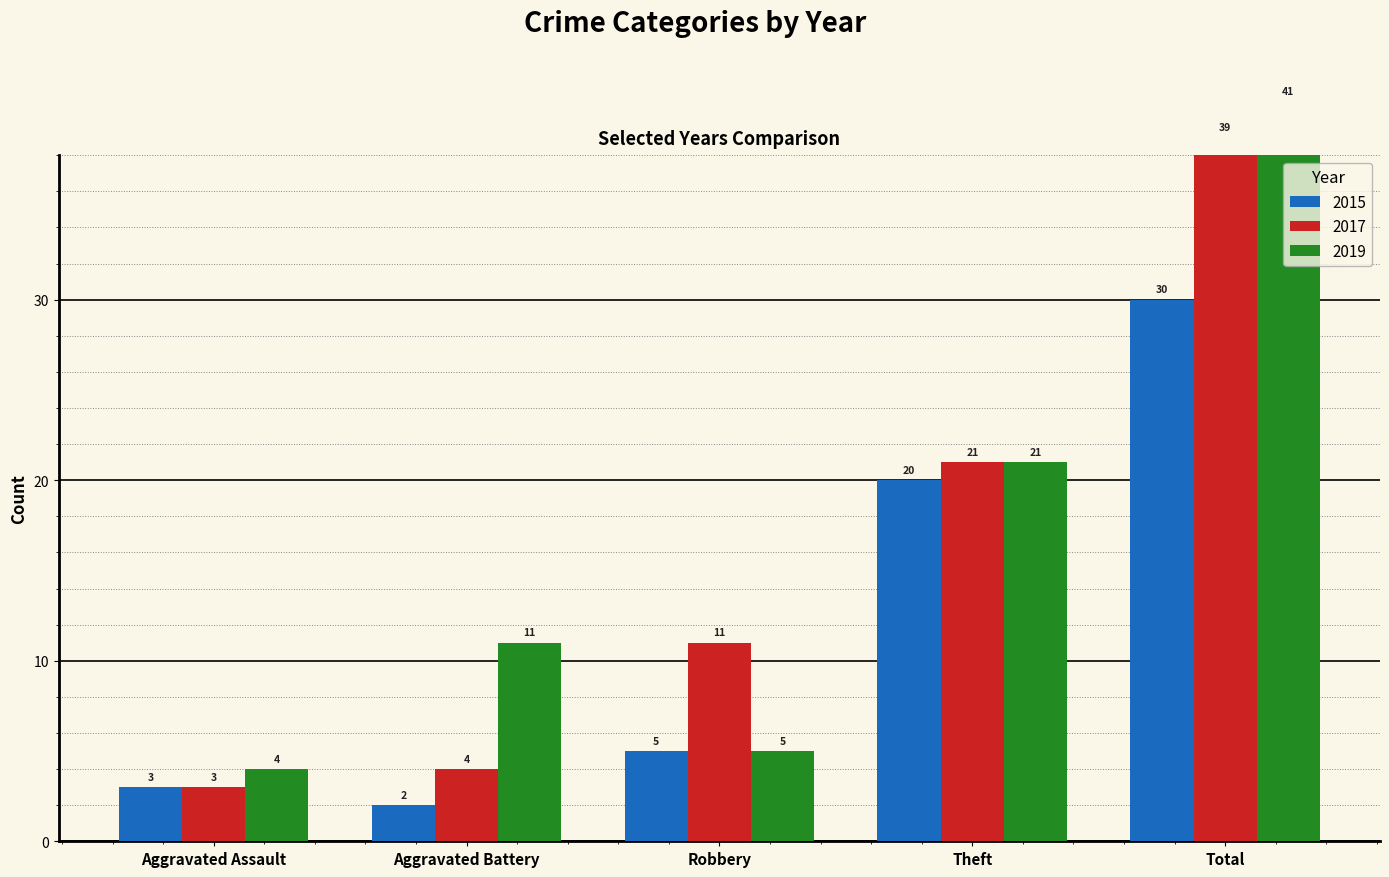

The value of 2017 at Aggravated Battery is 6. True or false?

False